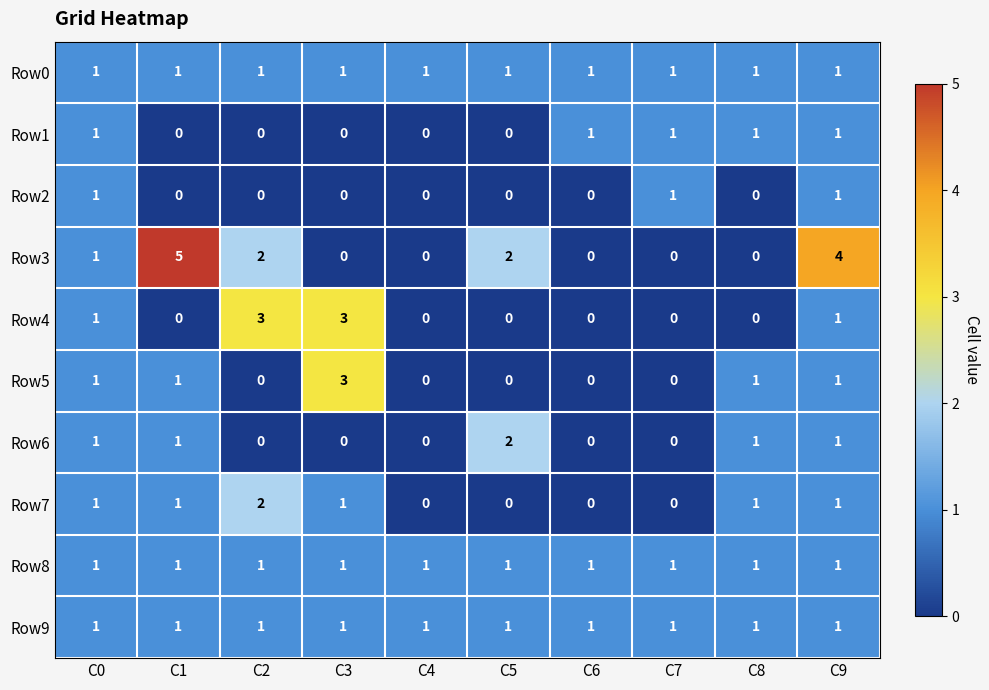

The value of Row7 at C3 is 0. True or false?

False